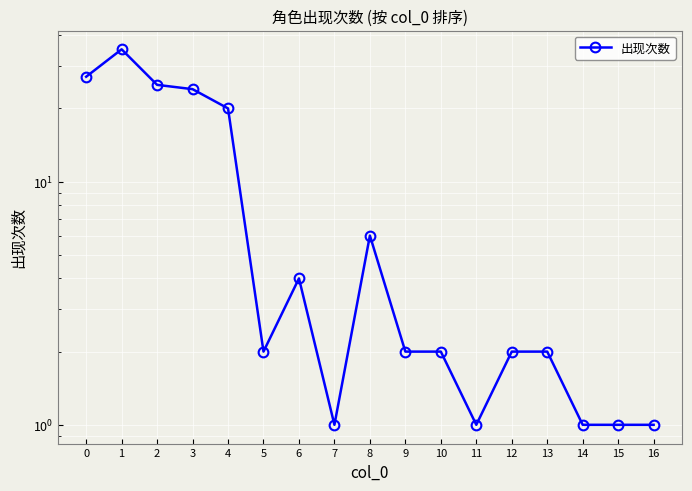

What is the difference between the maximum and minimum values?

34